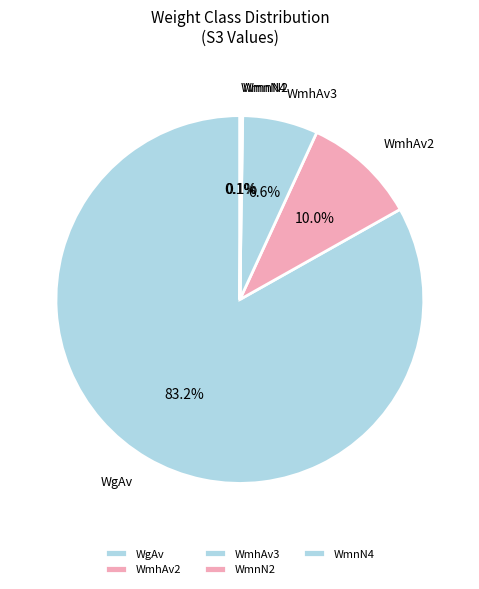

Does WgAv represent more than half of the total?

Yes